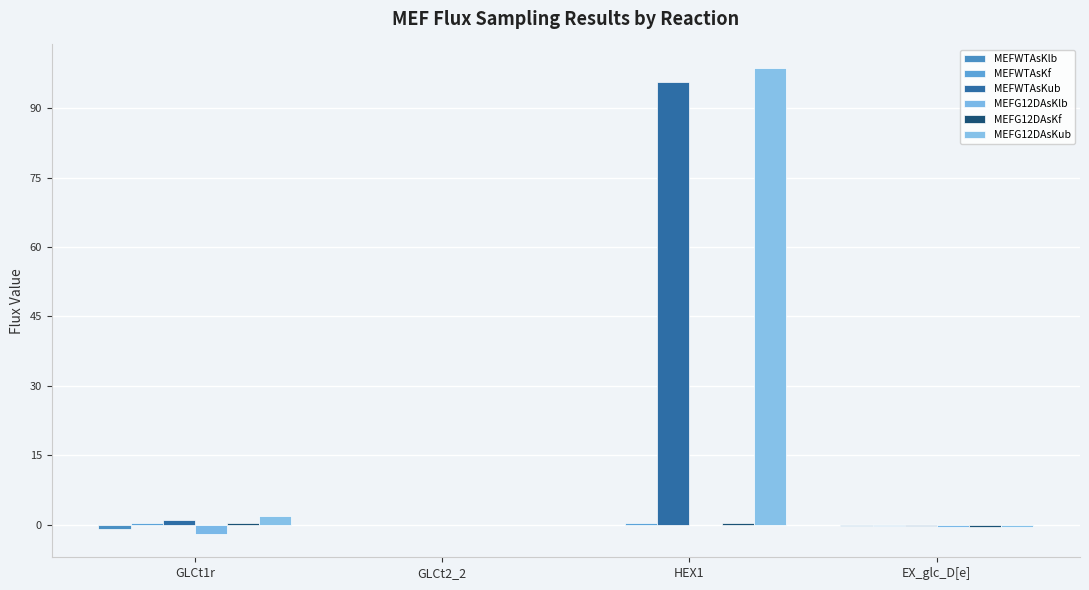

What is the difference between the maximum and minimum values in the MEFWTAsKlb series?

1.0